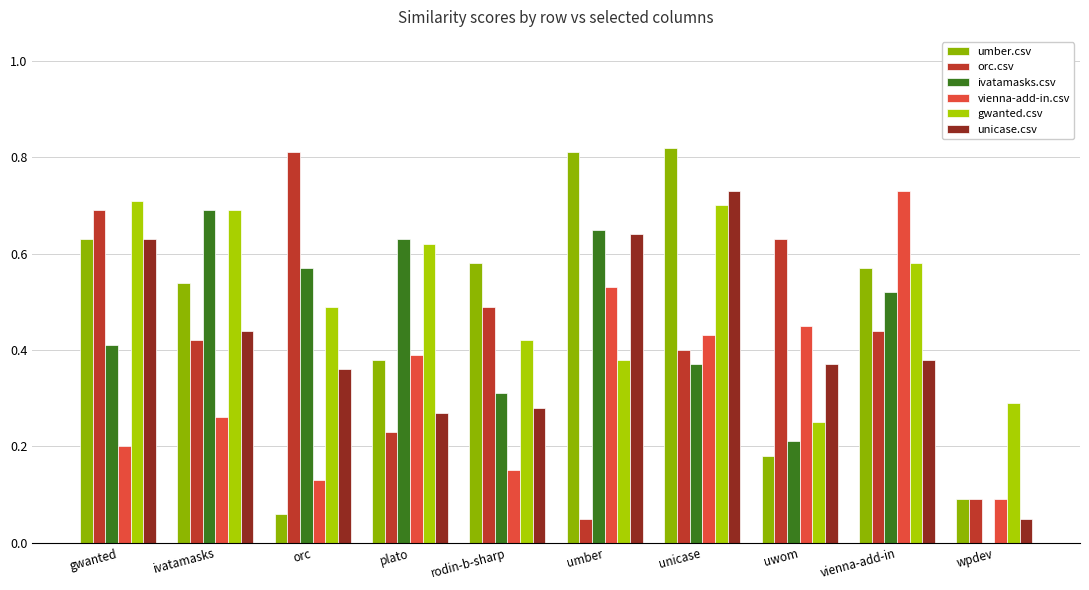

Reading left to right, what are all the values shown in this chart?

umber.csv: 0.6	0.5	0.1	0.4	0.6	0.8	0.8	0.2	0.6	0.1
orc.csv: 0.7	0.4	0.8	0.2	0.5	0.1	0.4	0.6	0.4	0.1
ivatamasks.csv: 0.4	0.7	0.6	0.6	0.3	0.7	0.4	0.2	0.5	0.0
vienna-add-in.csv: 0.2	0.3	0.1	0.4	0.1	0.5	0.4	0.5	0.7	0.1
gwanted.csv: 0.7	0.7	0.5	0.6	0.4	0.4	0.7	0.2	0.6	0.3
unicase.csv: 0.6	0.4	0.4	0.3	0.3	0.6	0.7	0.4	0.4	0.1